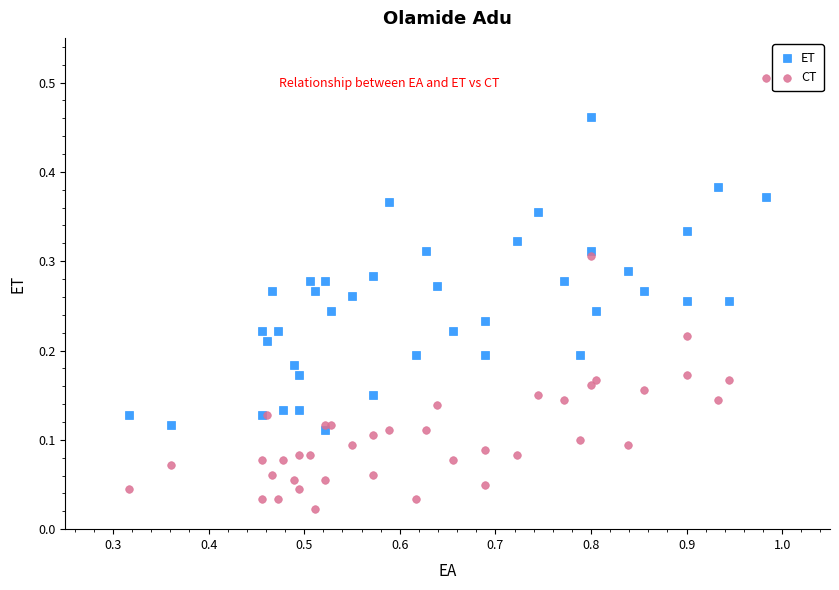

Which series has the largest Y range (max minus min)?

CT